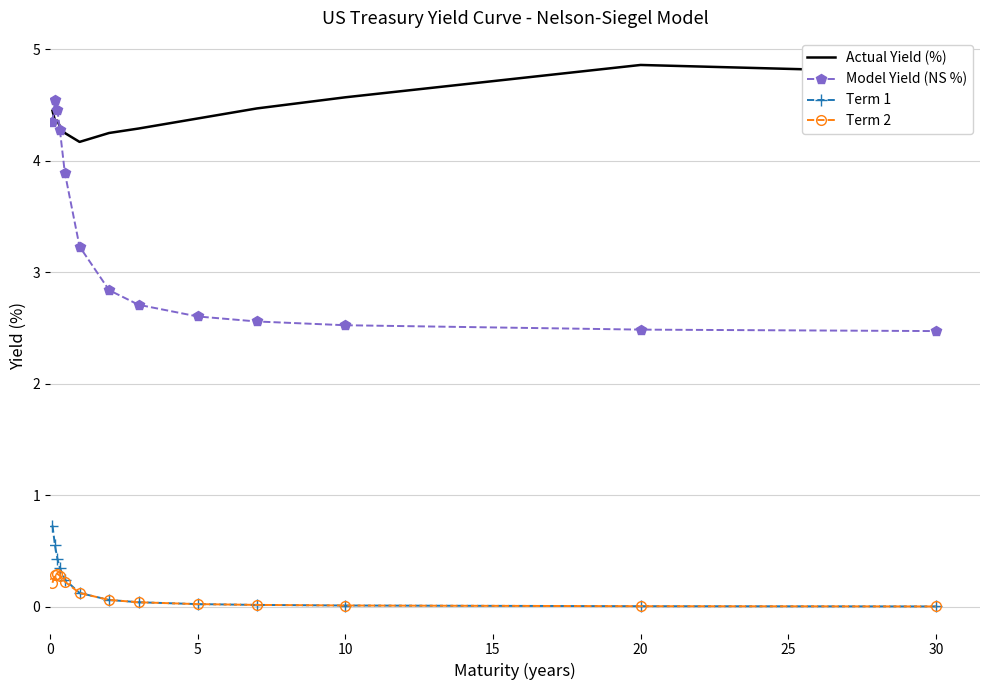

Rank the series by their maximum value, from highest to lowest.

Actual Yield (%), Model Yield (NS %), Term 1, Term 2